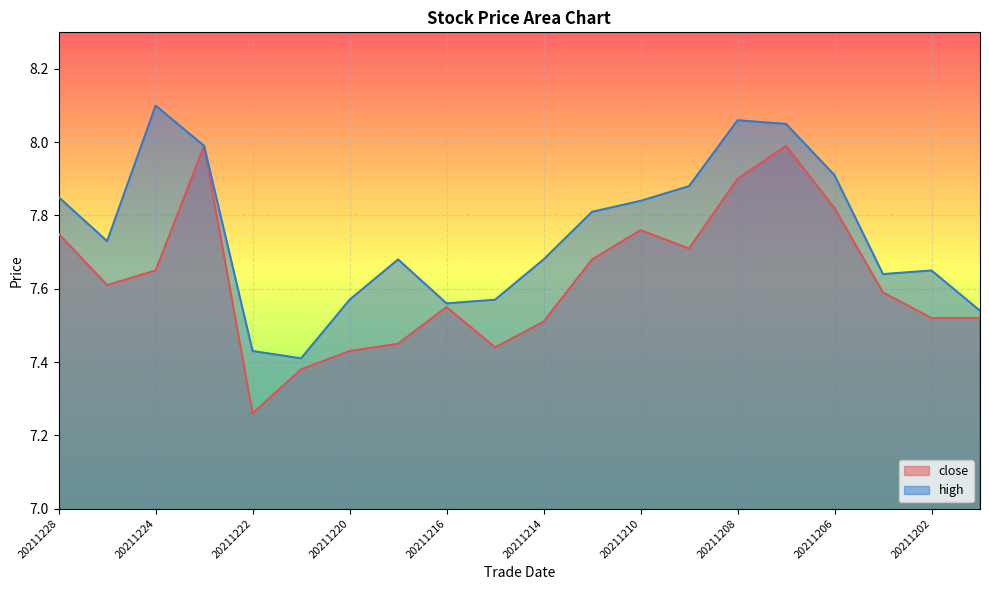

Which series changed the most between 20211209 and 20211206?

close